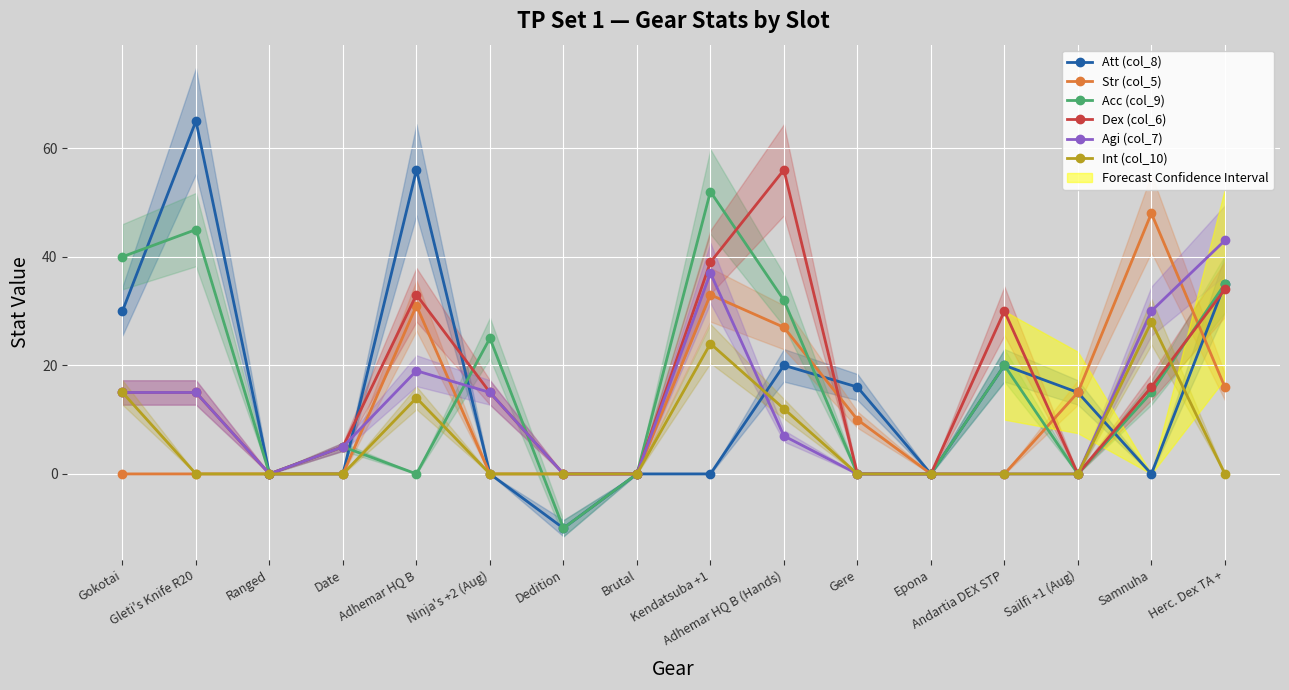

What is the difference between the maximum and minimum values in the Agi (col_7) series?

43